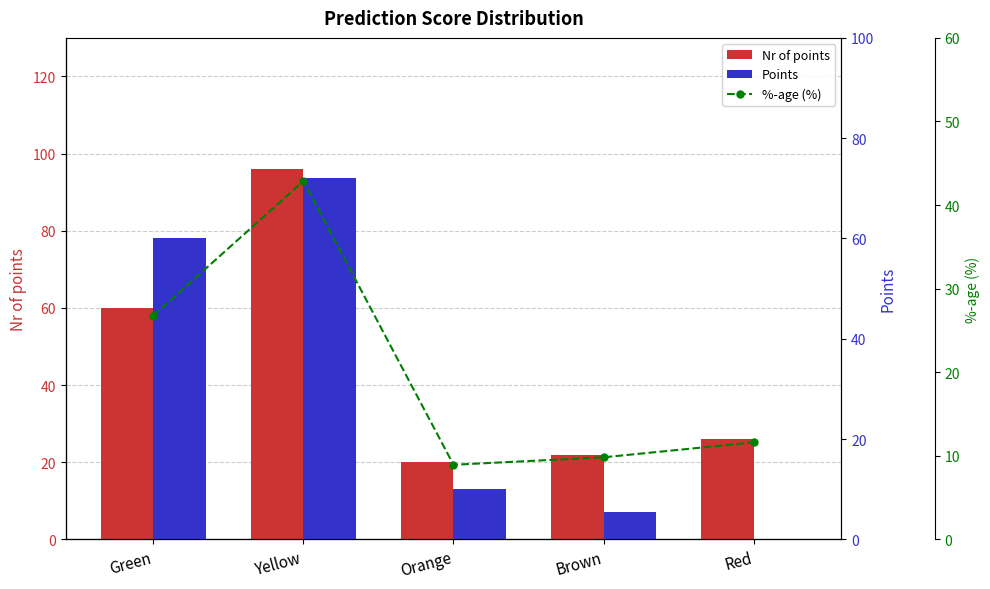

Reading left to right, extract all data points from this chart.

Nr of points: Green=60.0	Yellow=96.0	Orange=20.0	Brown=22.0	Red=26.0
Points: Green=60.0	Yellow=72.0	Orange=10.0	Brown=5.5	Red=0.0
%-age (%): Green=26.8	Yellow=42.9	Orange=8.9	Brown=9.8	Red=11.6